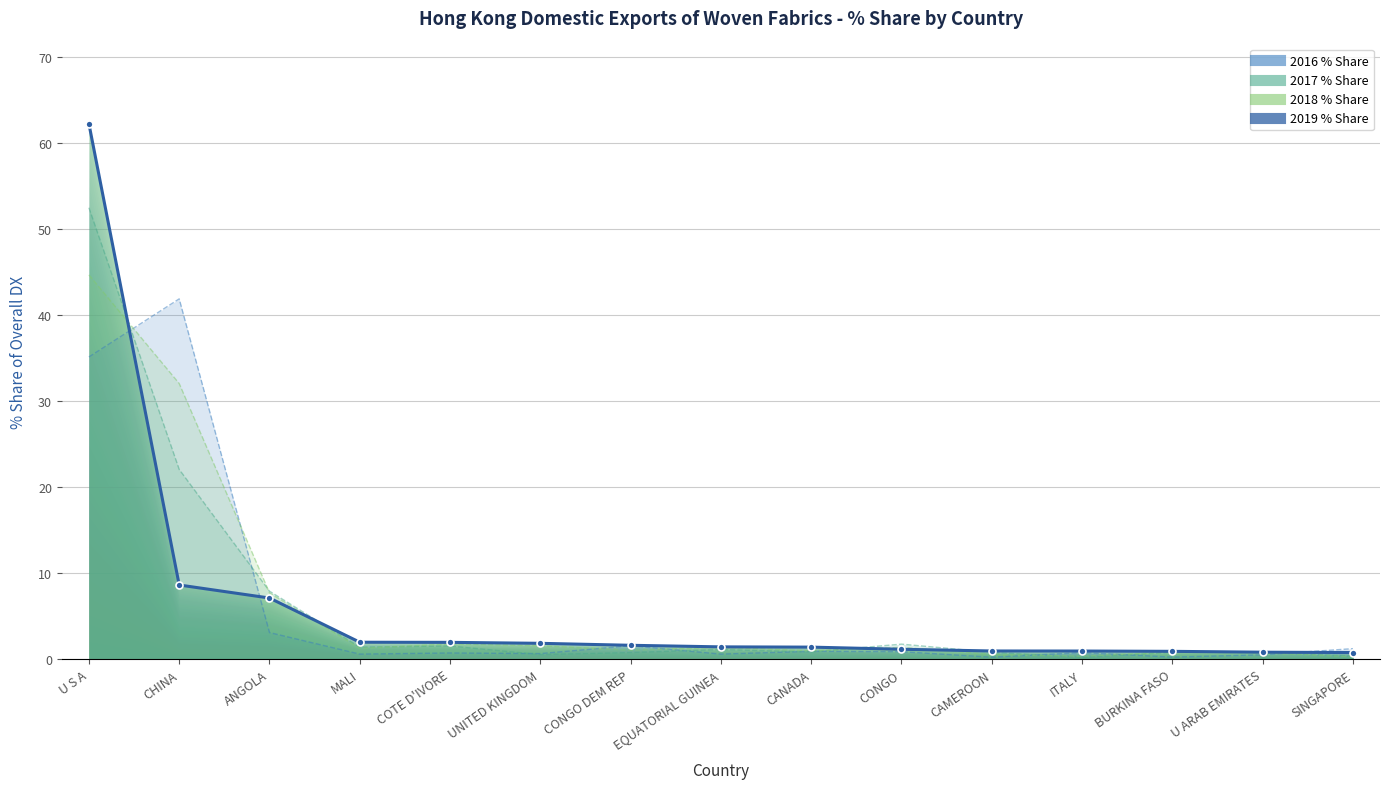

At which label is the value closest to 31?

CHINA